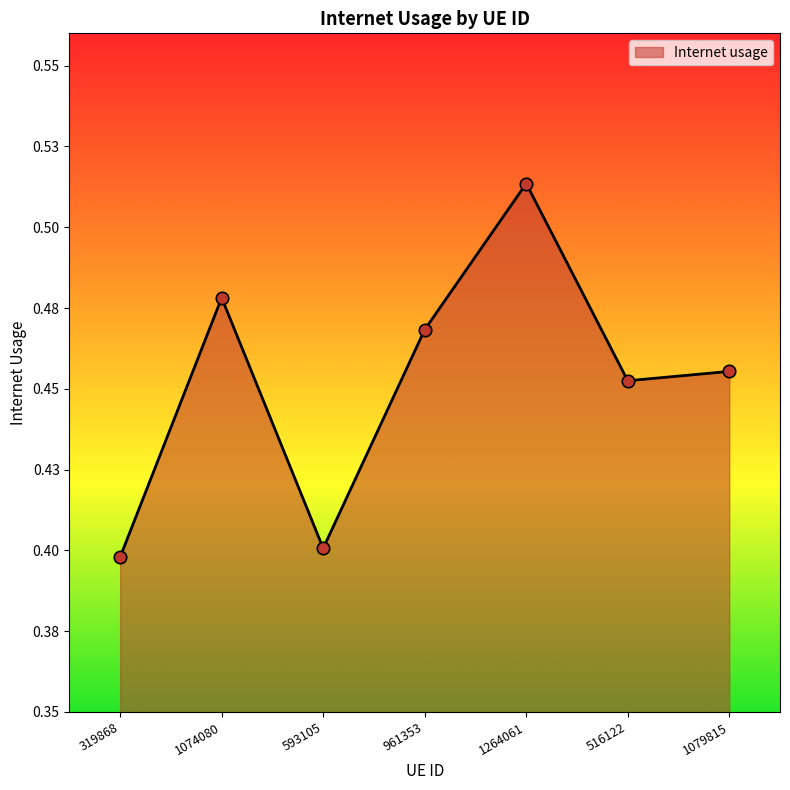

Which has a higher value, 961353 or 1074080?

1074080